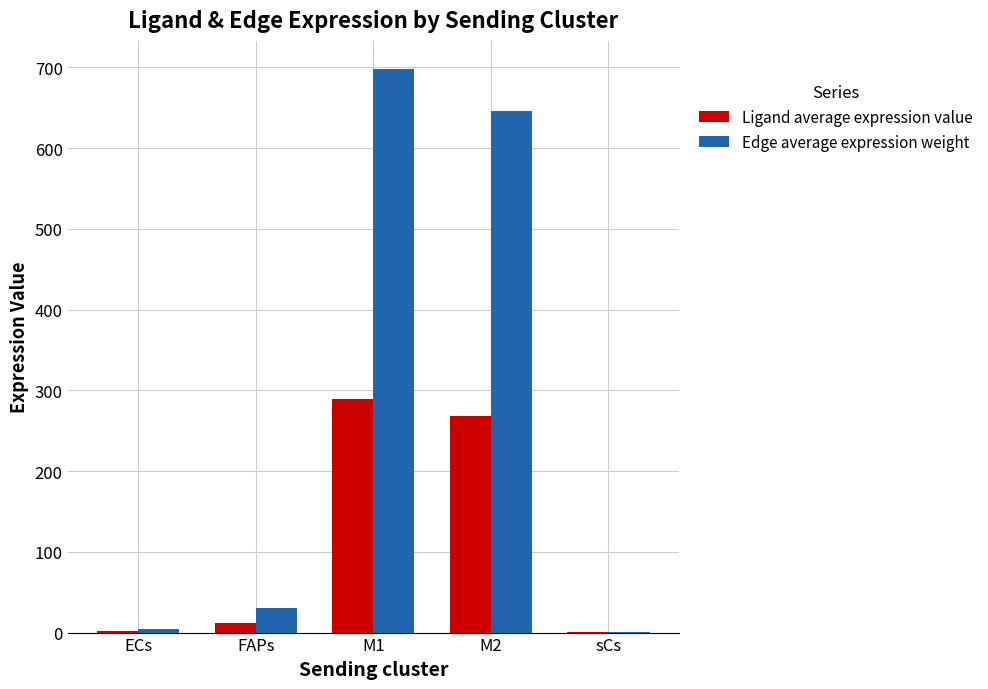

What is the total value across all series at M2?

914.3